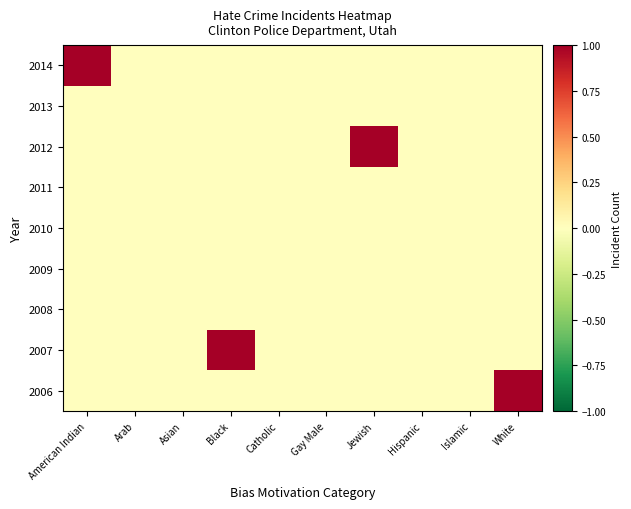

Rank the series by their maximum value, from highest to lowest.

2006, 2007, 2012, 2014, 2008, 2009, 2010, 2011, 2013